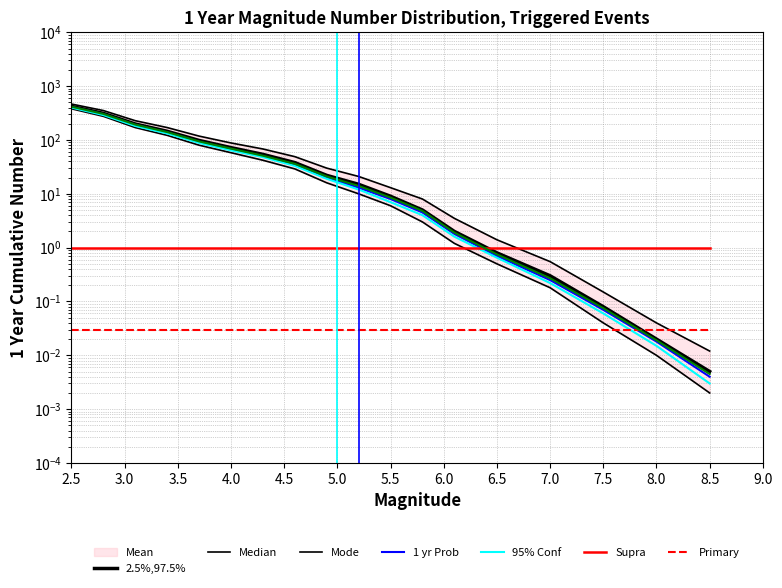

What position from the left is 3.0?

3